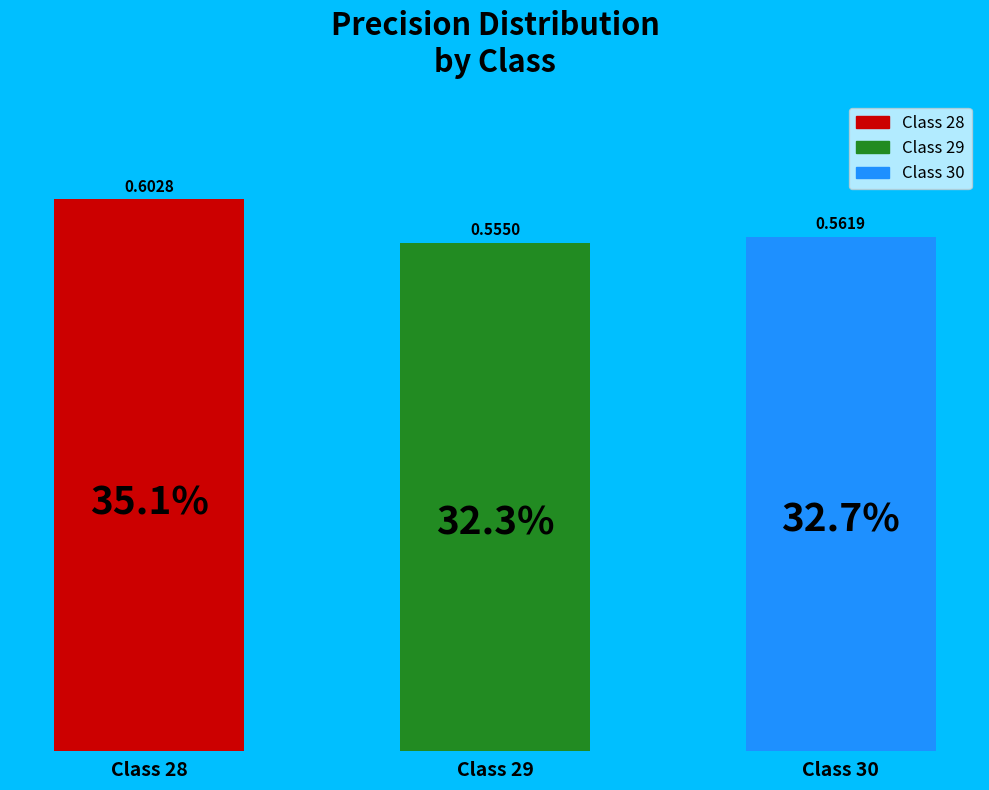

Which has a higher value, Class 28 or Class 29?

Class 28